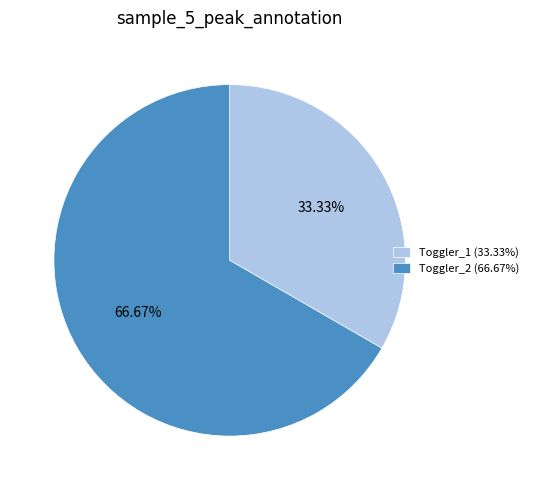

Rank the categories by value from lowest to highest.

Toggler_1, Toggler_2